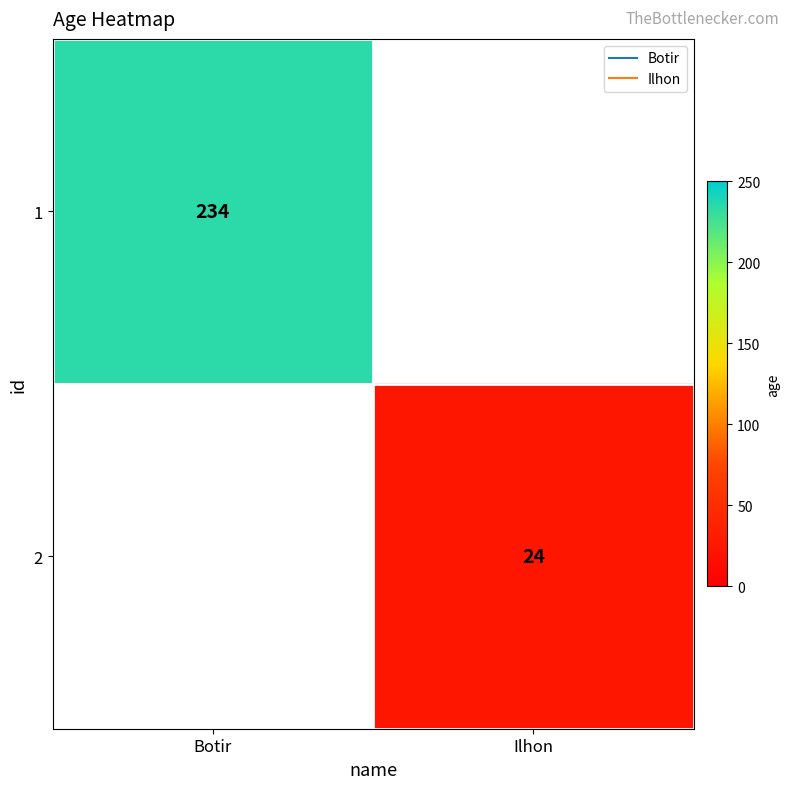

At which label is 1 closest to 234?

Botir